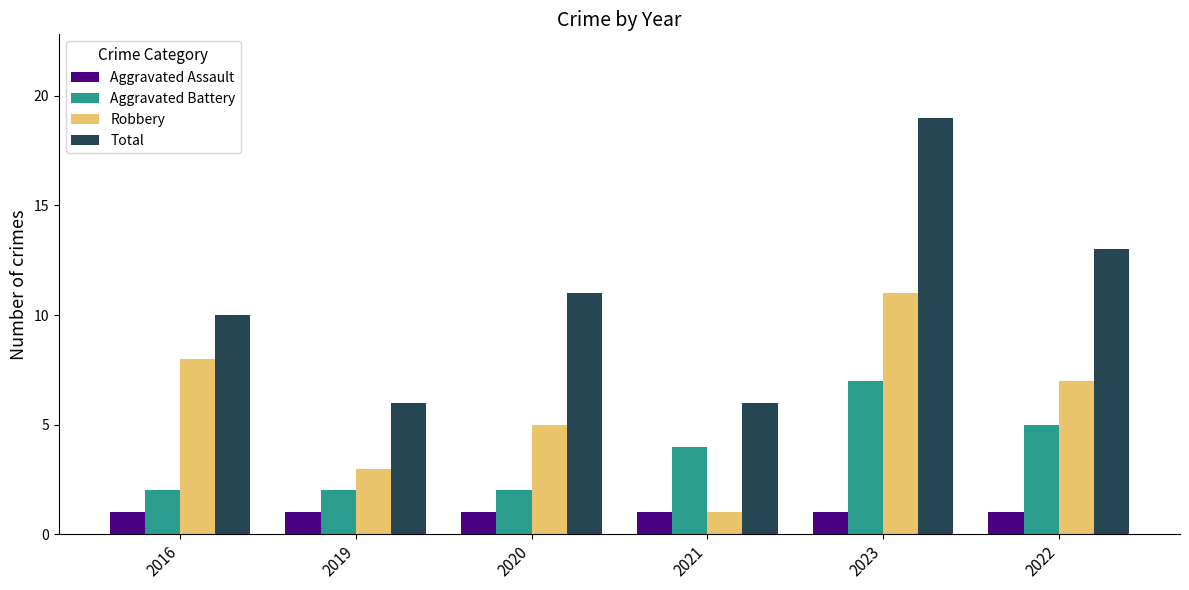

Reading left to right, what are all the values shown in this chart?

Aggravated Assault: 1	1	1	1	1	1
Aggravated Battery: 2	2	2	4	7	5
Robbery: 8	3	5	1	11	7
Total: 10	6	11	6	19	13